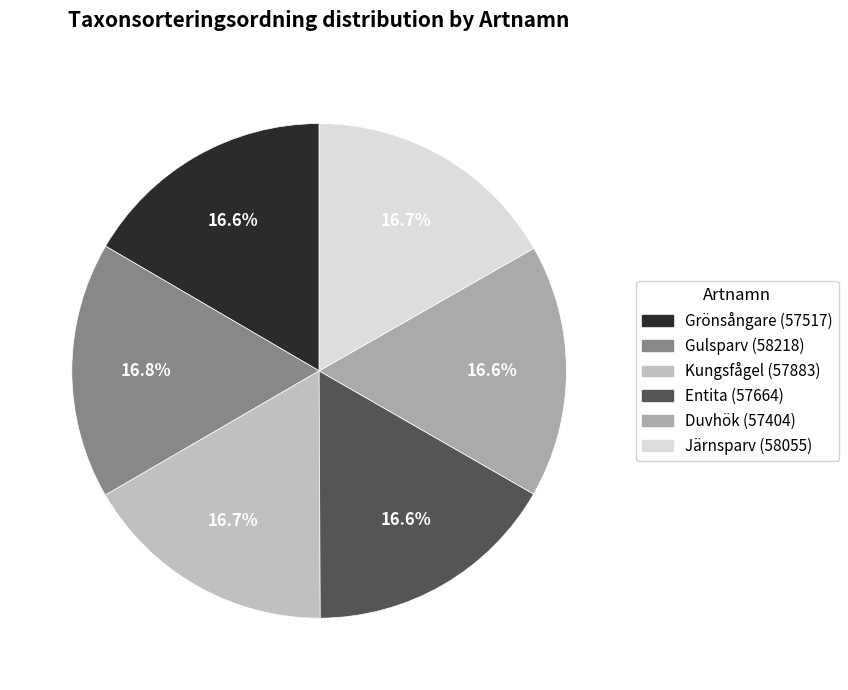

Combined, what portion of the pie is Entita and Grönsångare?

33.2%